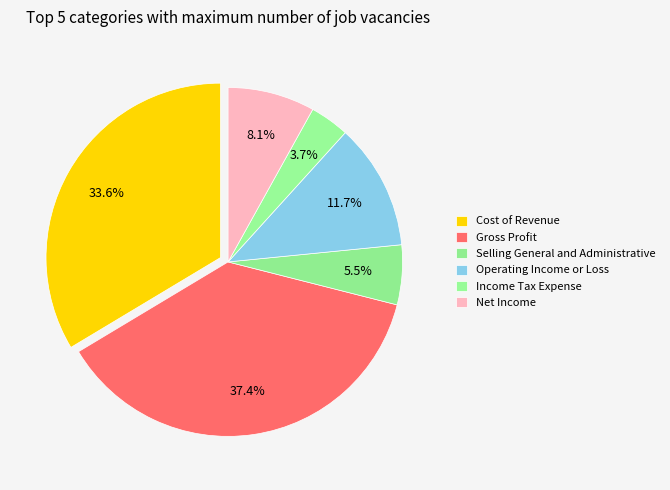

To the nearest percent, what is the difference between the Net Income and Income Tax Expense slice percentages?

4%